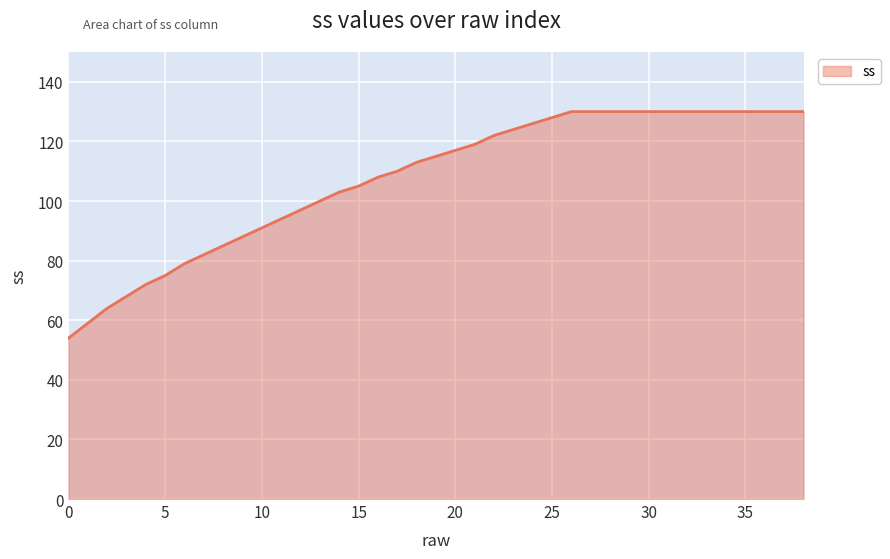

Reading left to right, what are all the values shown in this chart?

54	59	64	68	72	75	79	82	85	88	91	94	97	100	103	105	108	110	113	115	117	119	122	124	126	128	130	130	130	130	130	130	130	130	130	130	130	130	130